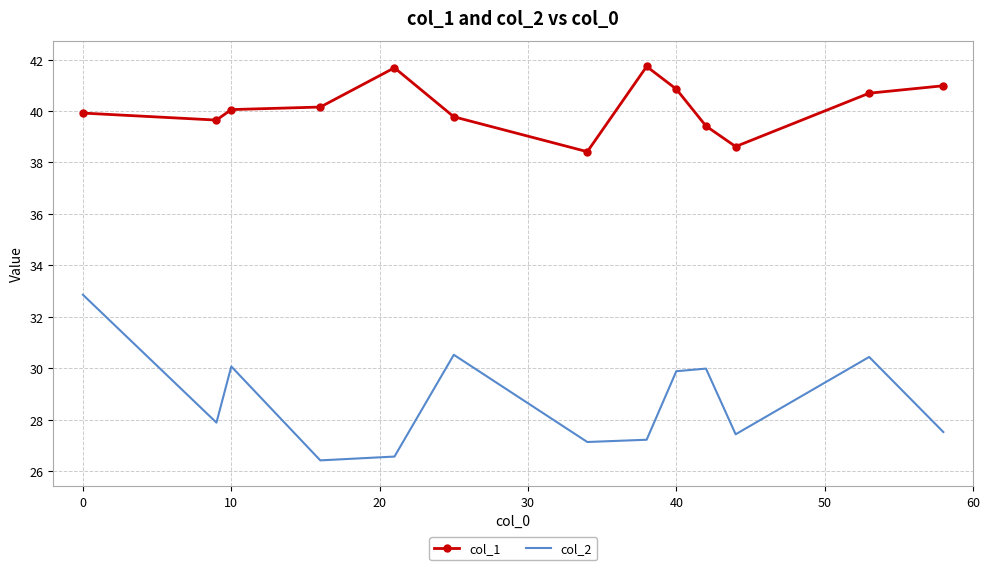

Which series has the largest total across all categories?

col_1